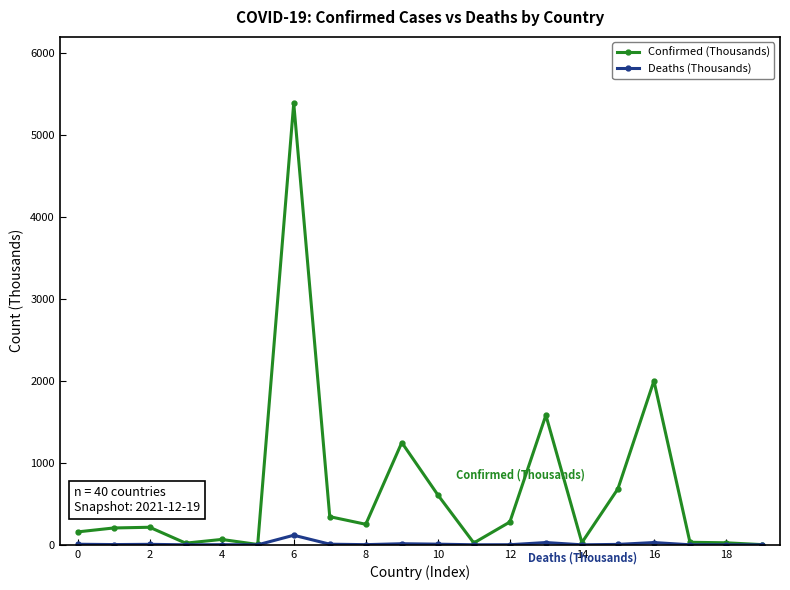

Which series has the widest spread of values?

Confirmed (Thousands)